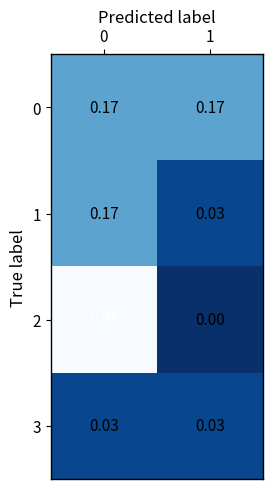

At how many categories does at least one series exceed 0?

2